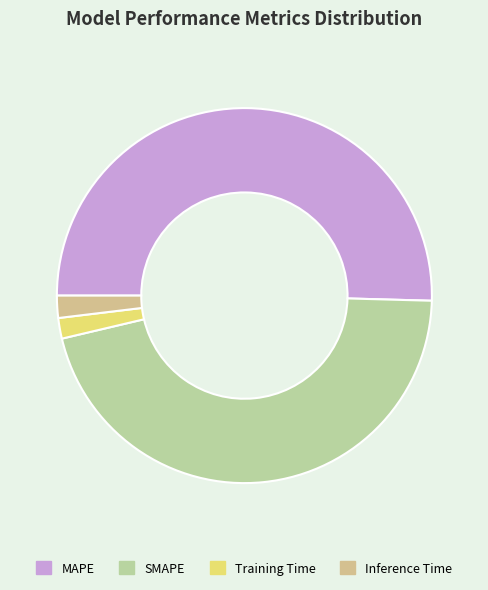

Rank the categories by value from lowest to highest.

Training Time, Inference Time, SMAPE, MAPE